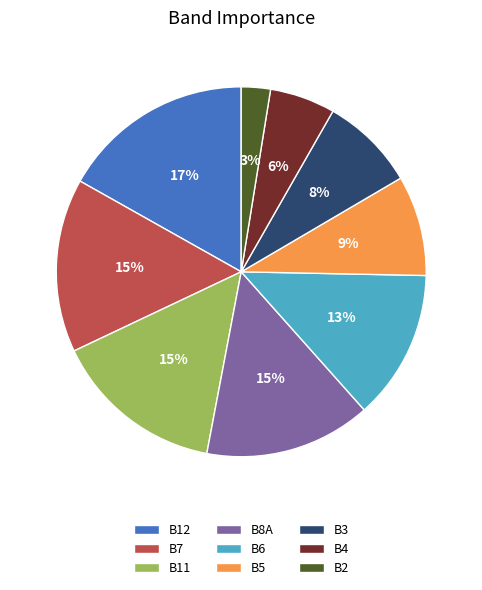

Between B3 and B12, which is larger?

B12